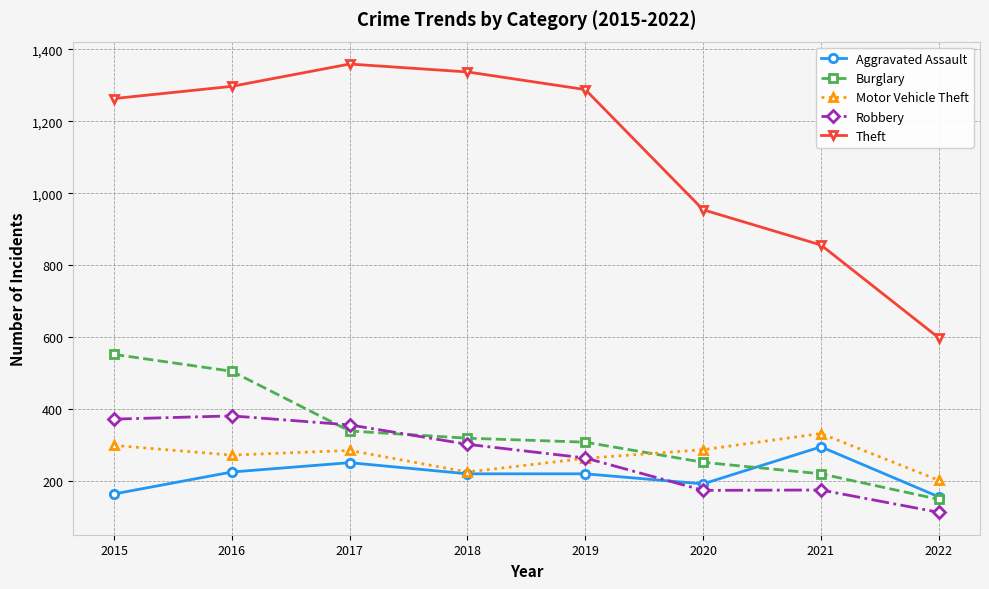

Which series has the largest range (max minus min)?

Theft